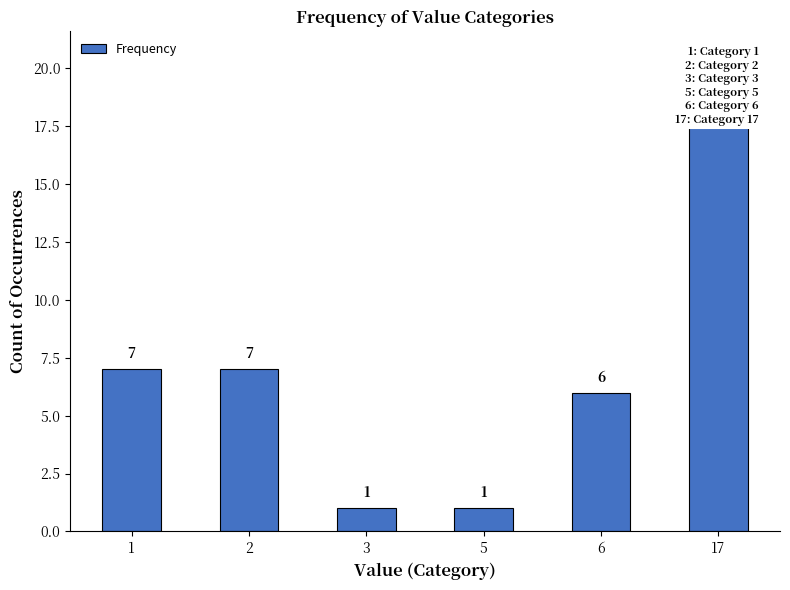

Reading right to left, what are all the values shown in this chart?

18	6	1	1	7	7